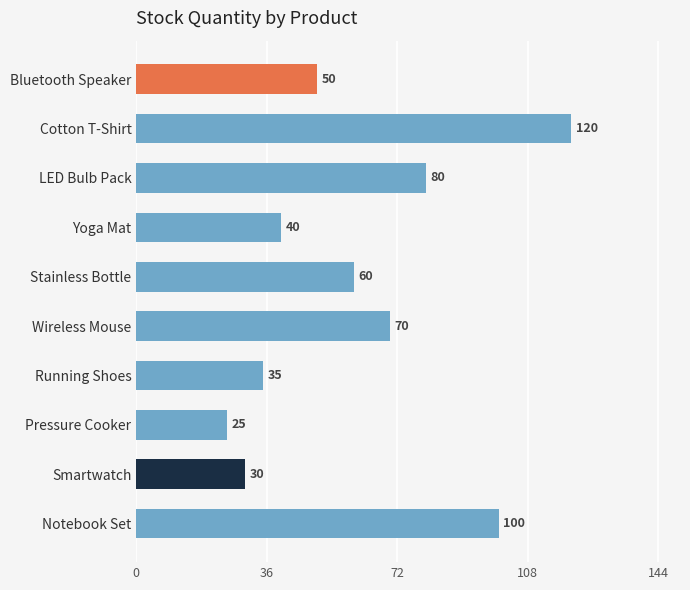

The chart shows a value of 9 at Pressure Cooker. True or false?

False